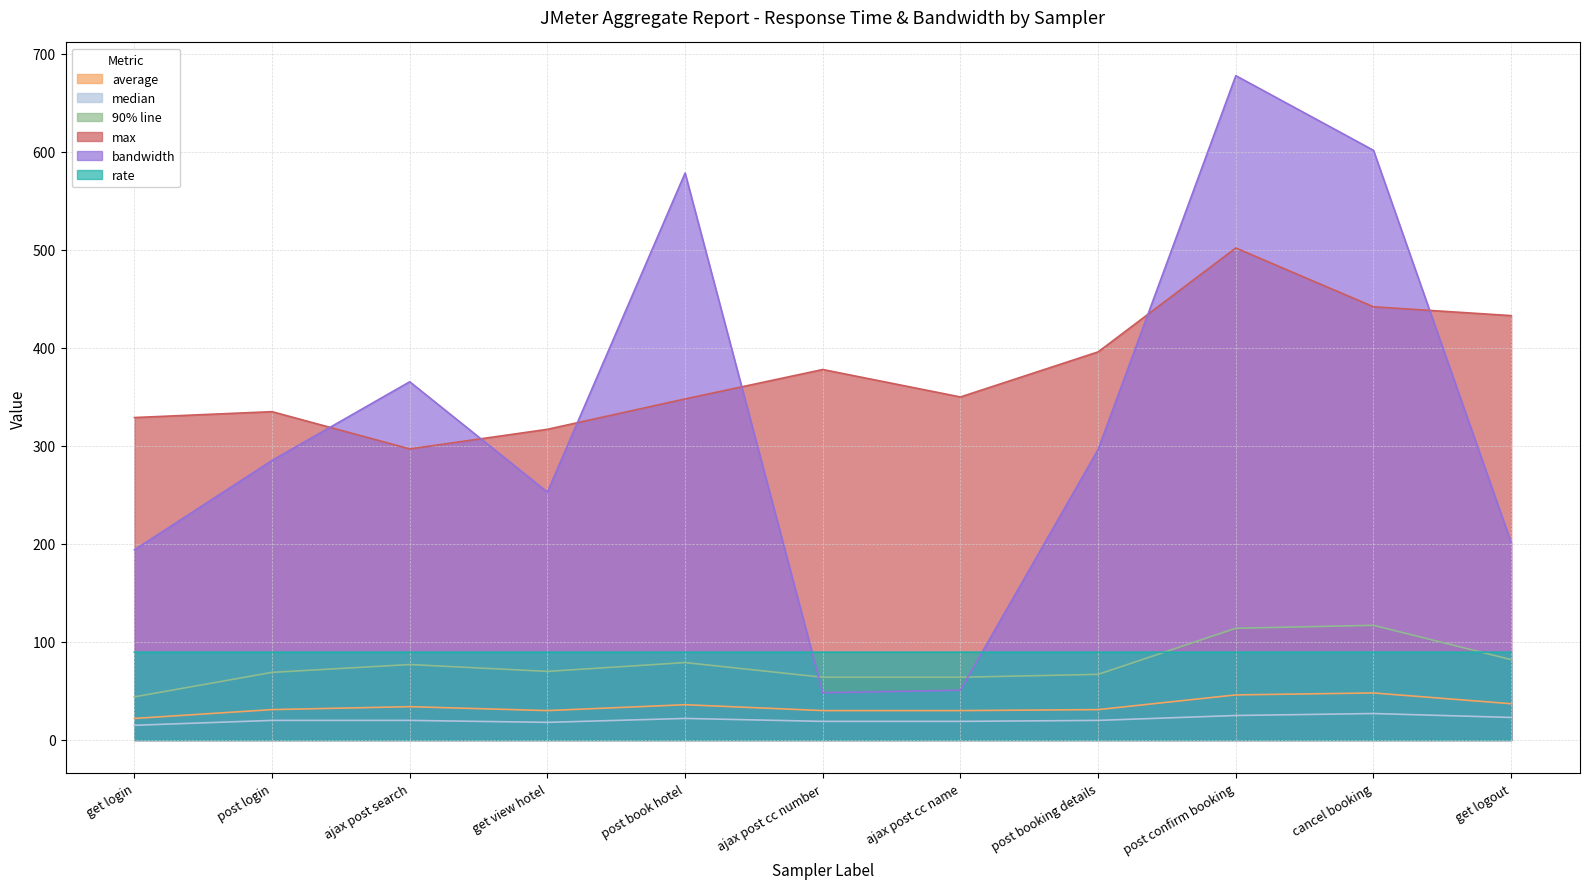

True or false: aggregate_report_median and aggregate_report_bandwidth cross at least once.

False